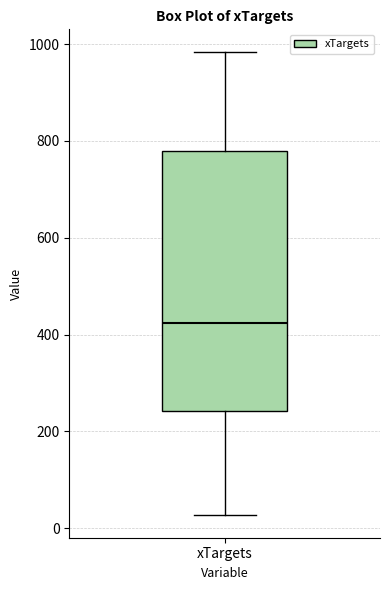

Where is the lower edge of the box for xTargets on the y-axis? The values are not printed on the chart, so give them approximately, as read against the axis.

240